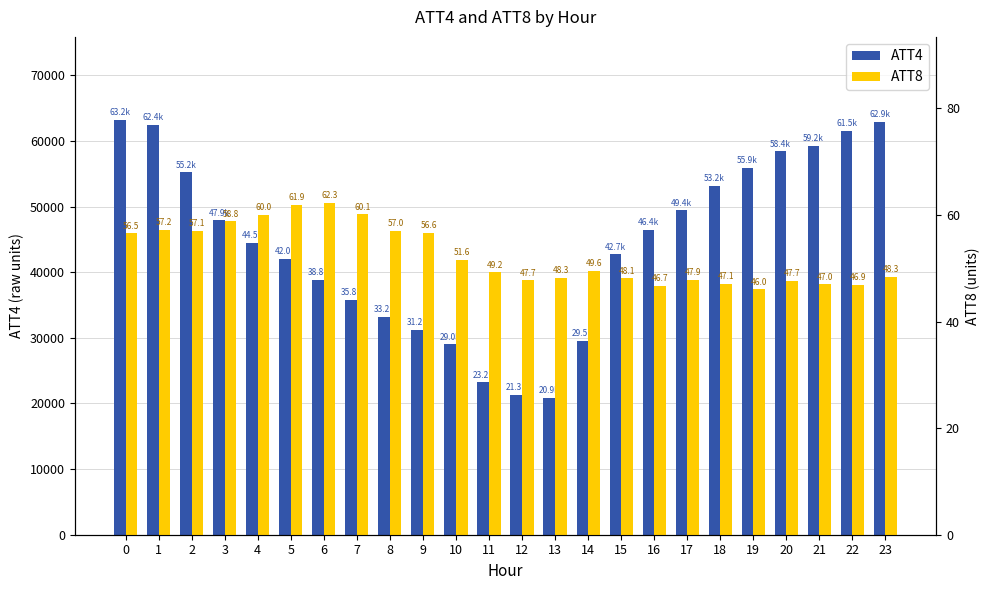

What is the difference between the second highest and minimum values in the ATT4 series?

42000.0